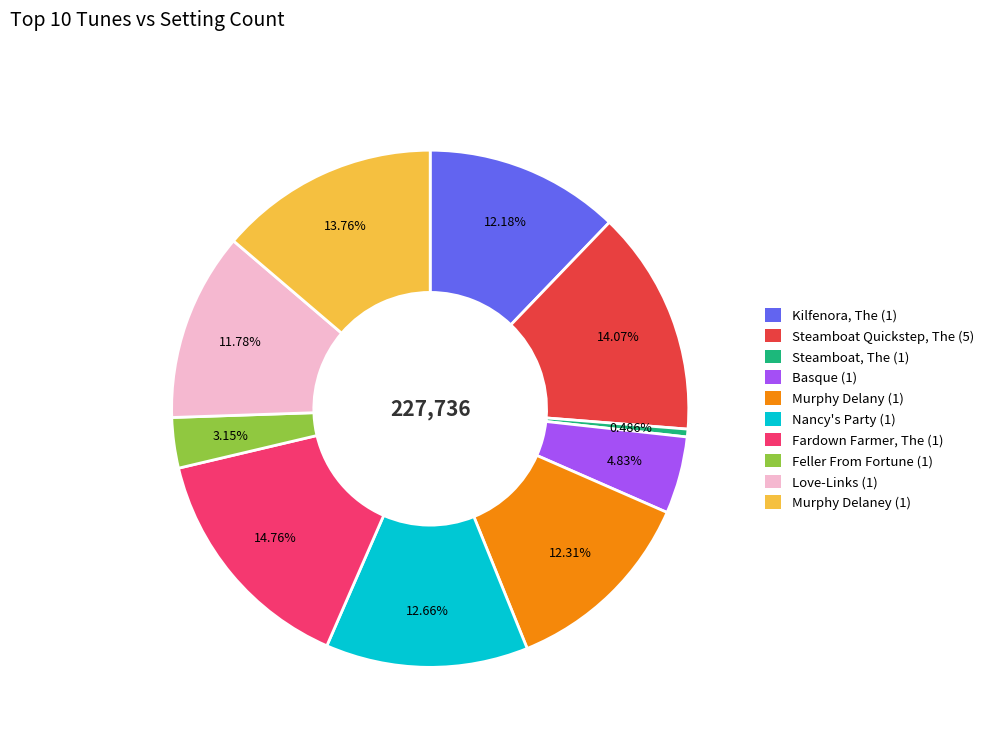

To the nearest percent, what percentage of the pie is Love-Links (1)?

12%